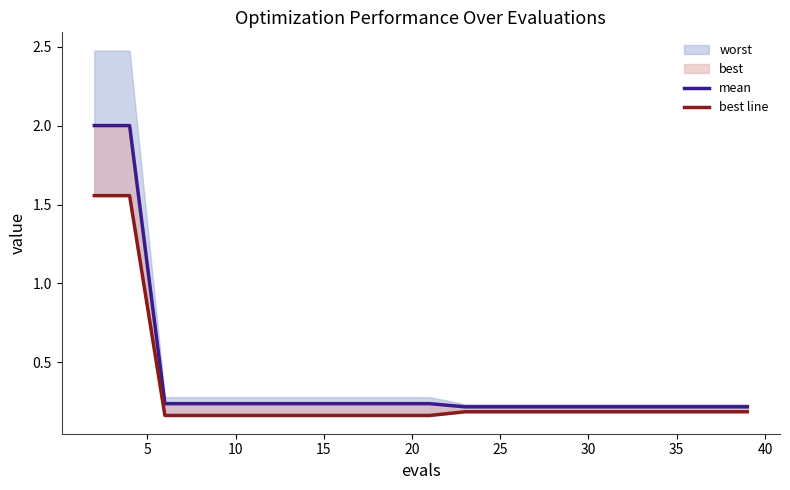

Reading left to right, list all the values displayed in this chart.

mean: 2.0	2.0	0.2	0.2	0.2	0.2	0.2	0.2	0.2	0.2	0.2	0.2	0.2	0.2	0.2	0.2	0.2	0.2	0.2	0.2
best line: 1.6	1.6	0.2	0.2	0.2	0.2	0.2	0.2	0.2	0.2	0.2	0.2	0.2	0.2	0.2	0.2	0.2	0.2	0.2	0.2